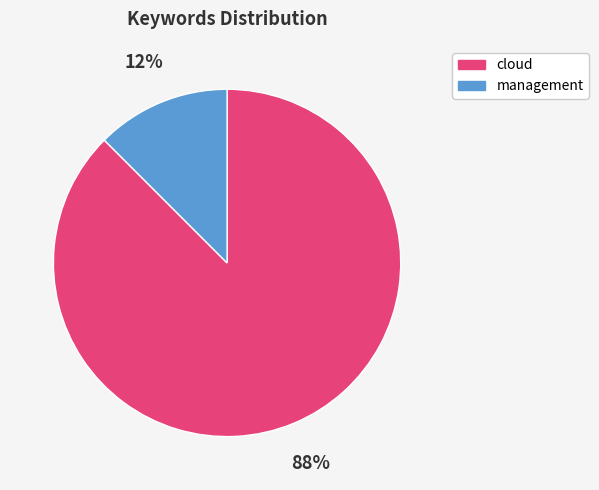

Which slice is the smallest?

management